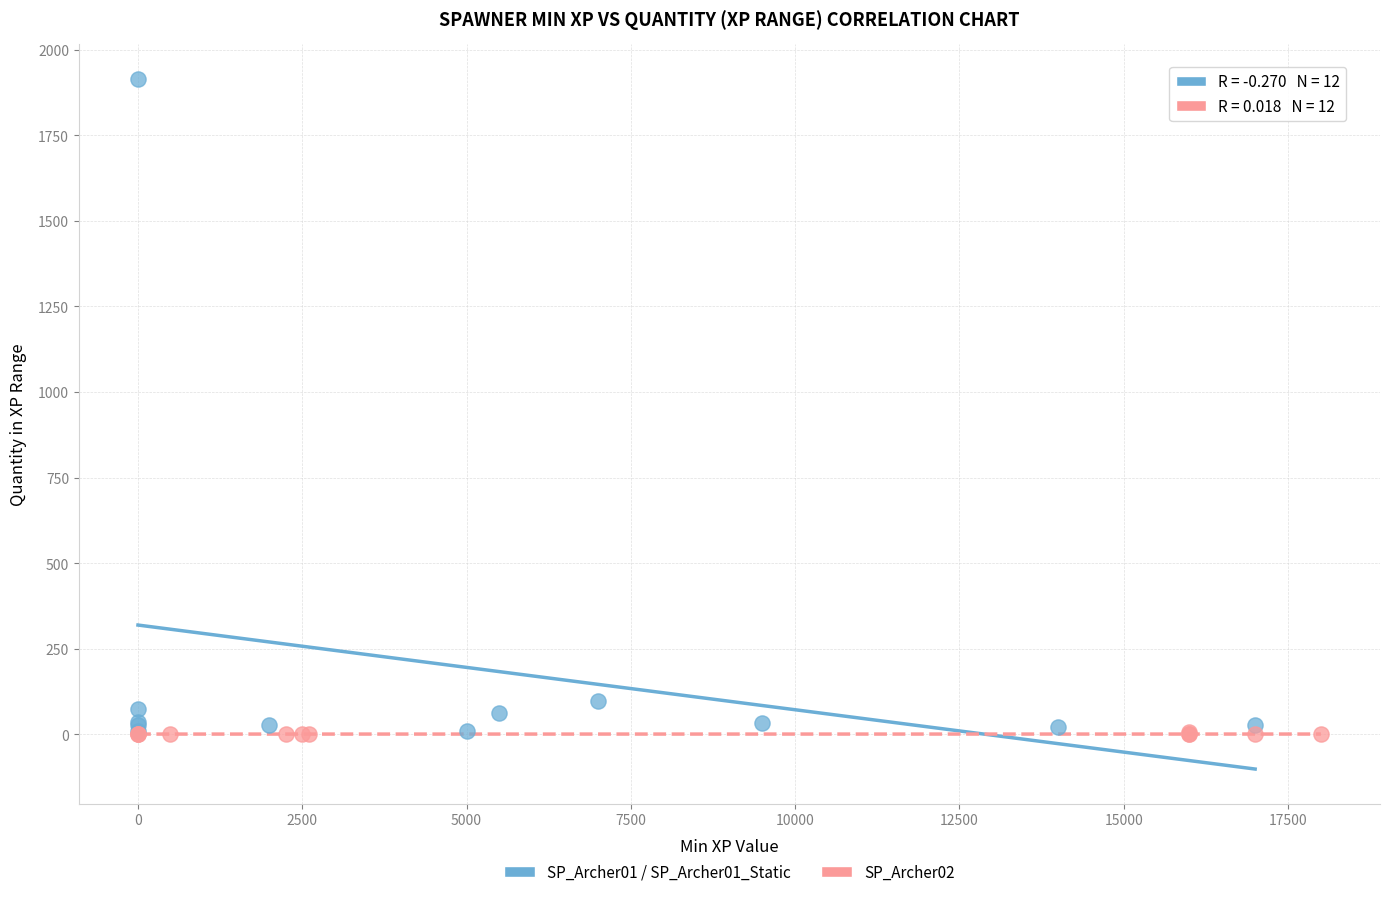

Which series reaches the maximum Y coordinate?

SP_Archer01 / SP_Archer01_Static